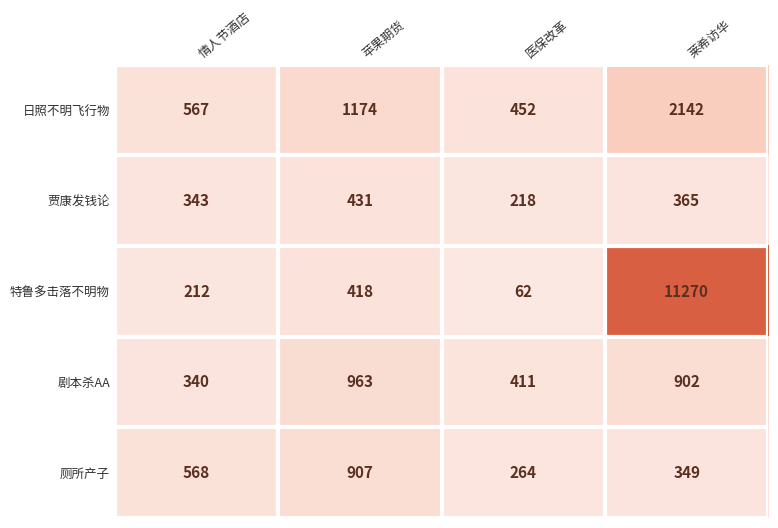

Reading left to right, list all the values displayed in this chart.

日照不明飞行物: 情人节酒店=567	苹果期货=1174	医保改革=452	莱希访华=2142
贾康发钱论: 情人节酒店=343	苹果期货=431	医保改革=218	莱希访华=365
特鲁多击落不明物: 情人节酒店=212	苹果期货=418	医保改革=62	莱希访华=11270
剧本杀AA: 情人节酒店=340	苹果期货=963	医保改革=411	莱希访华=902
厕所产子: 情人节酒店=568	苹果期货=907	医保改革=264	莱希访华=349